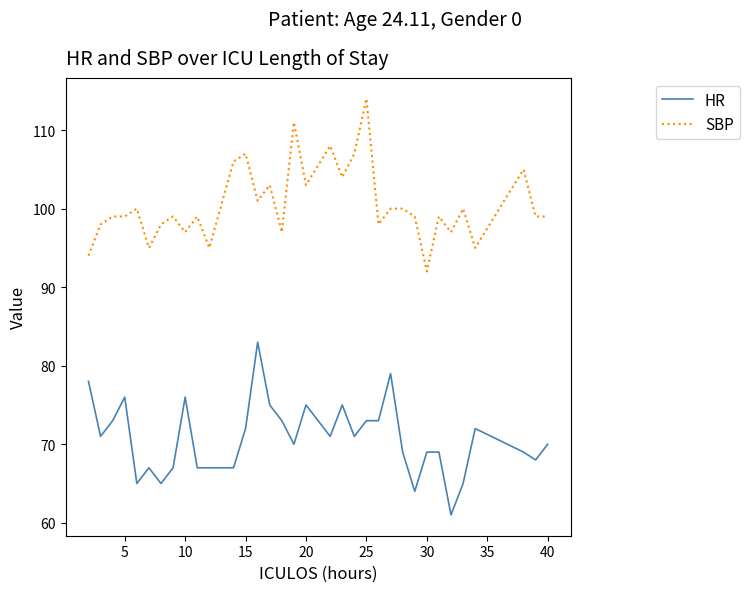

What is the minimum value for SBP?

92